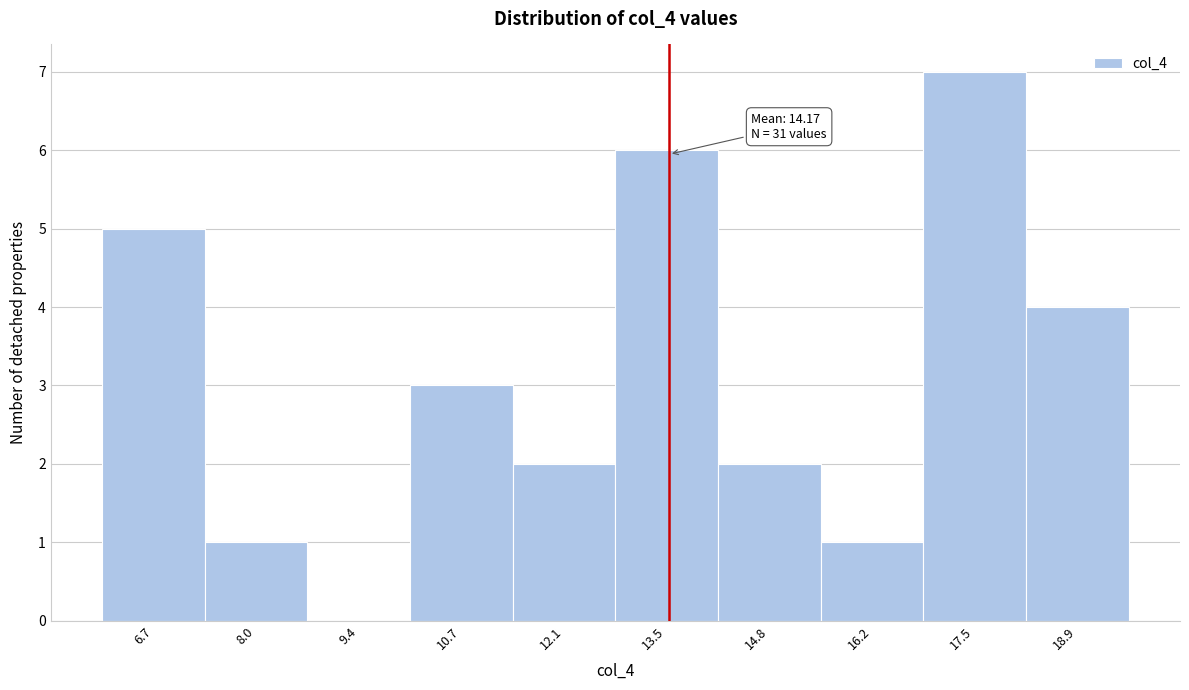

Reading left to right, list all the values displayed in this chart.

6.7=5	8.0=1	9.4=0	10.7=3	12.1=2	13.5=6	14.8=2	16.2=1	17.5=7	18.9=4